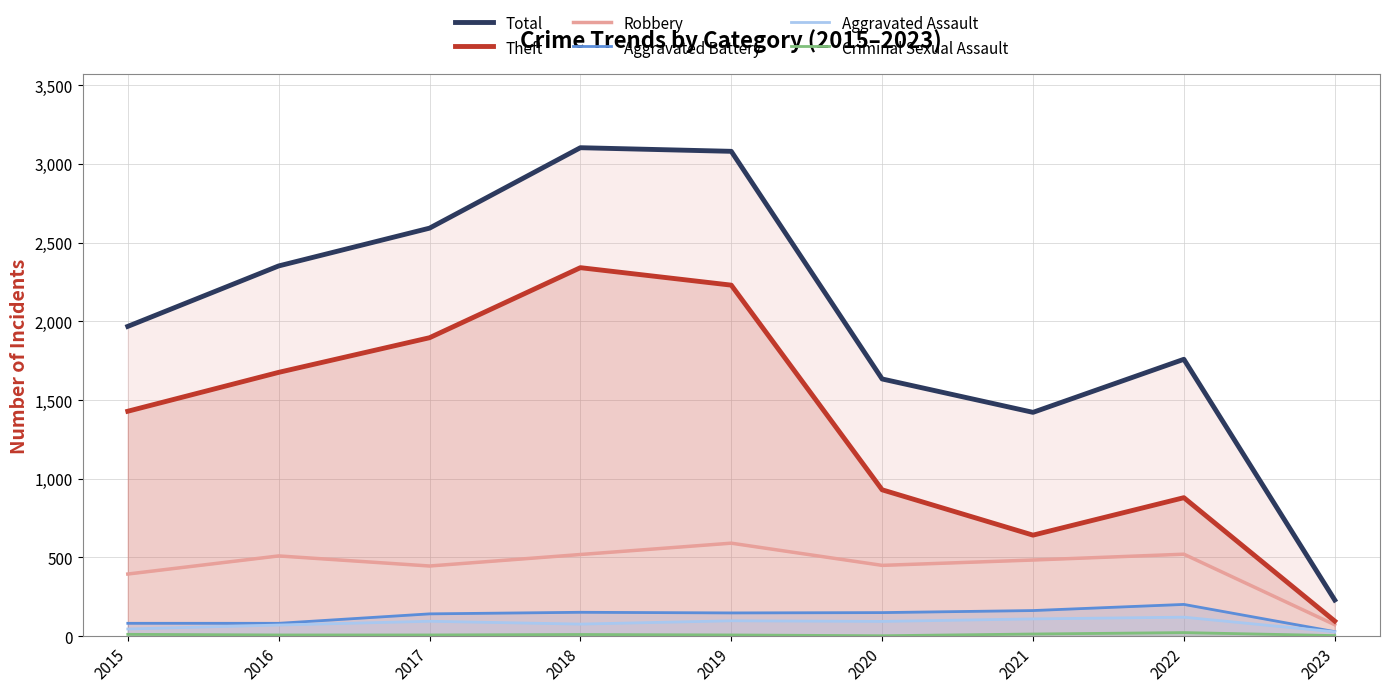

List the labels in order of Aggravated Assault value, largest first.

2022, 2021, 2019, 2017, 2020, 2018, 2016, 2015, 2023